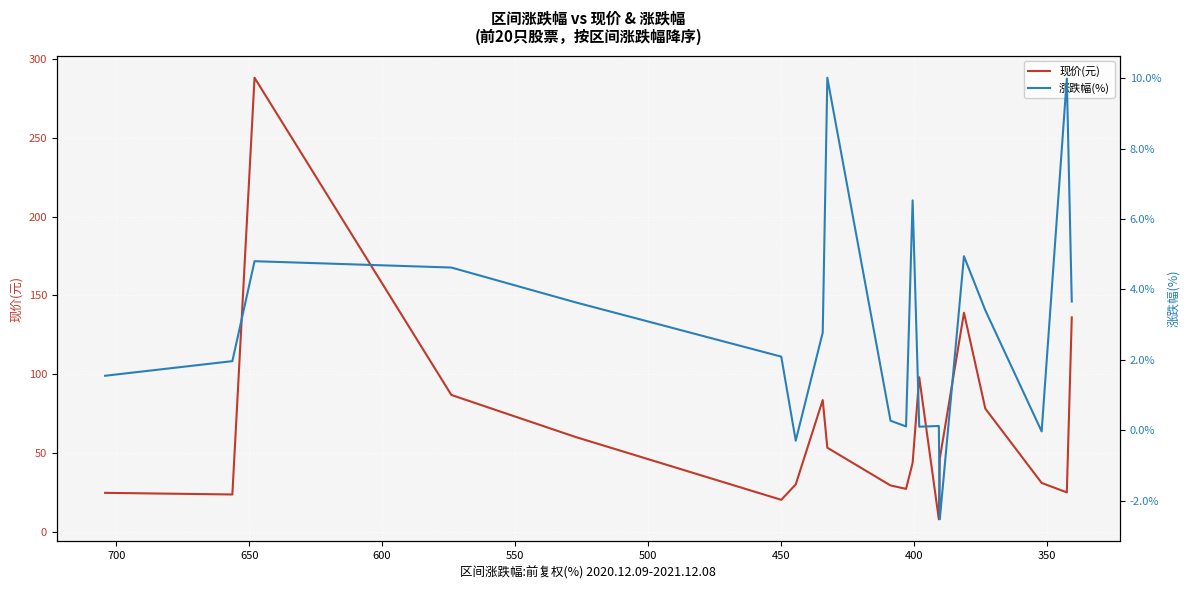

Is the value of 现价(元) at 300 greater than the value of 涨跌幅(%) at 11?

Yes